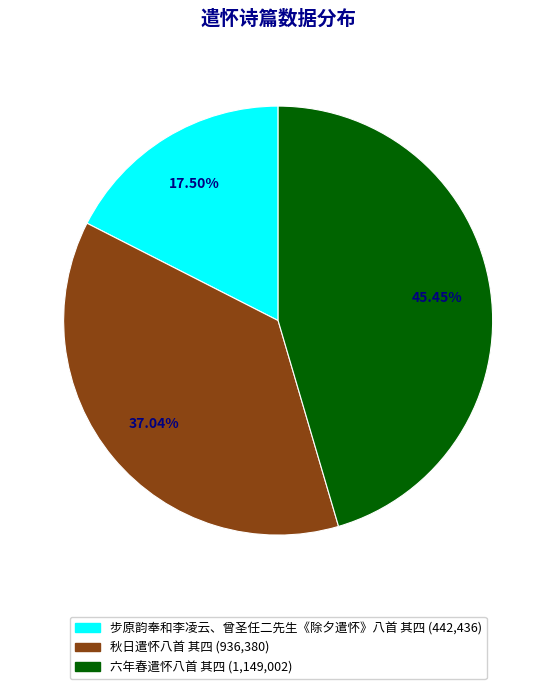

Rank the categories by value from highest to lowest.

六年春遣怀八首 其四, 秋日遣怀八首 其四, 步原韵奉和李凌云、曾圣任二先生《除夕遣怀》八首 其四